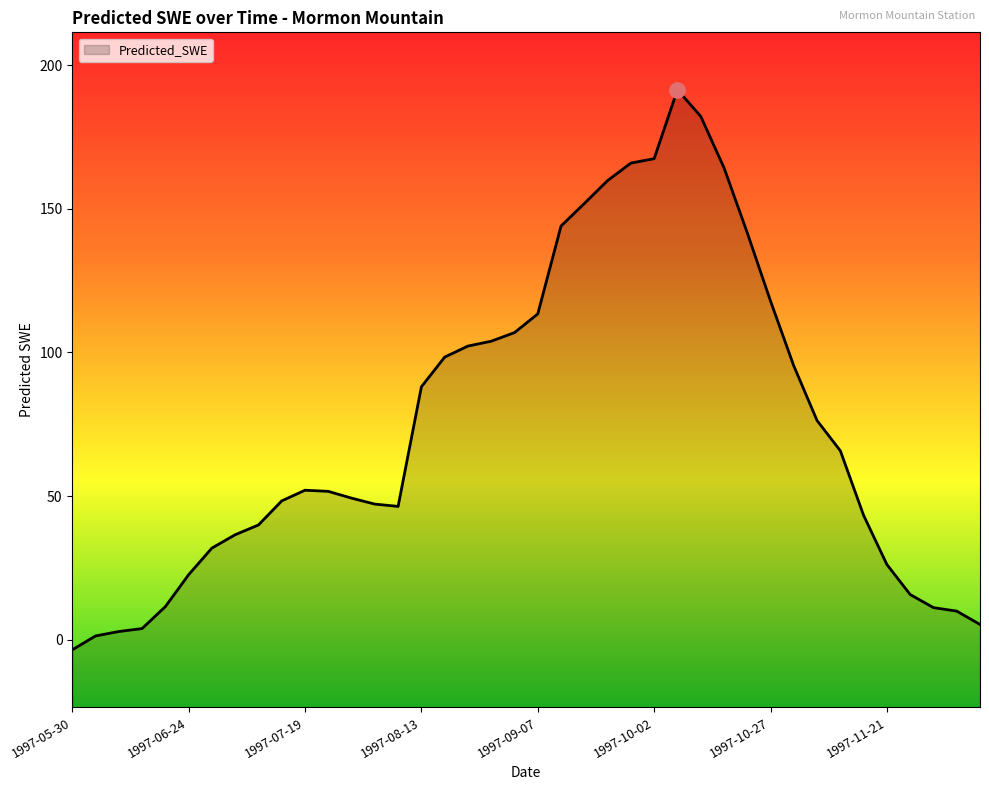

Between 32 and 8, which is larger?

32